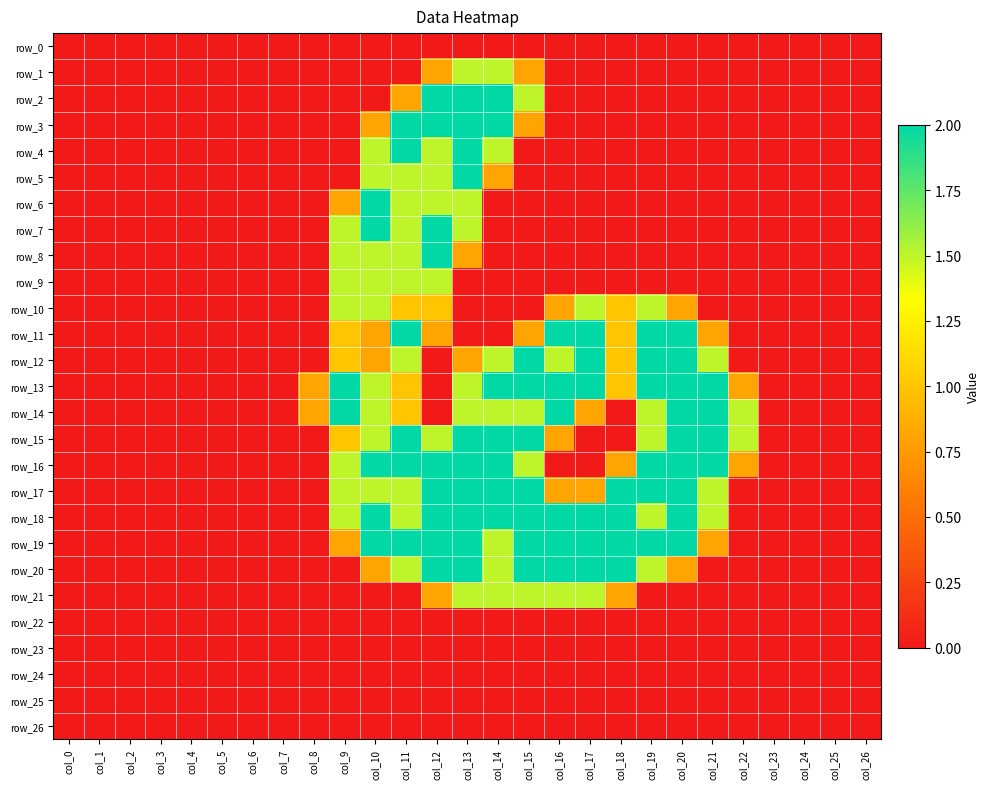

Is the value of row_0 at col_16 greater than the value of row_25 at col_6?

No